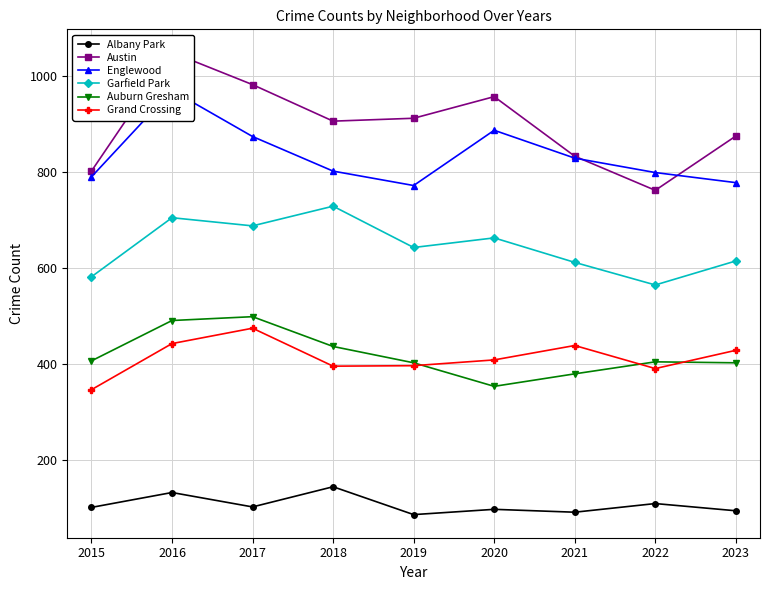

What is the difference between the second highest and minimum values in the Austin series?

220